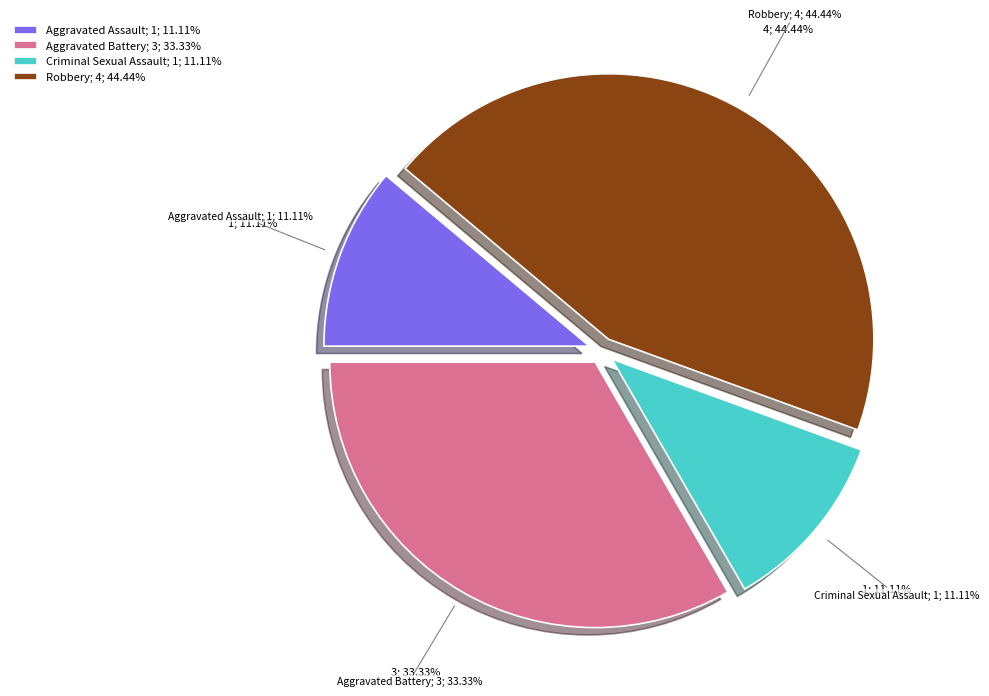

The Robbery slice represents 44% of the pie. True or false?

True